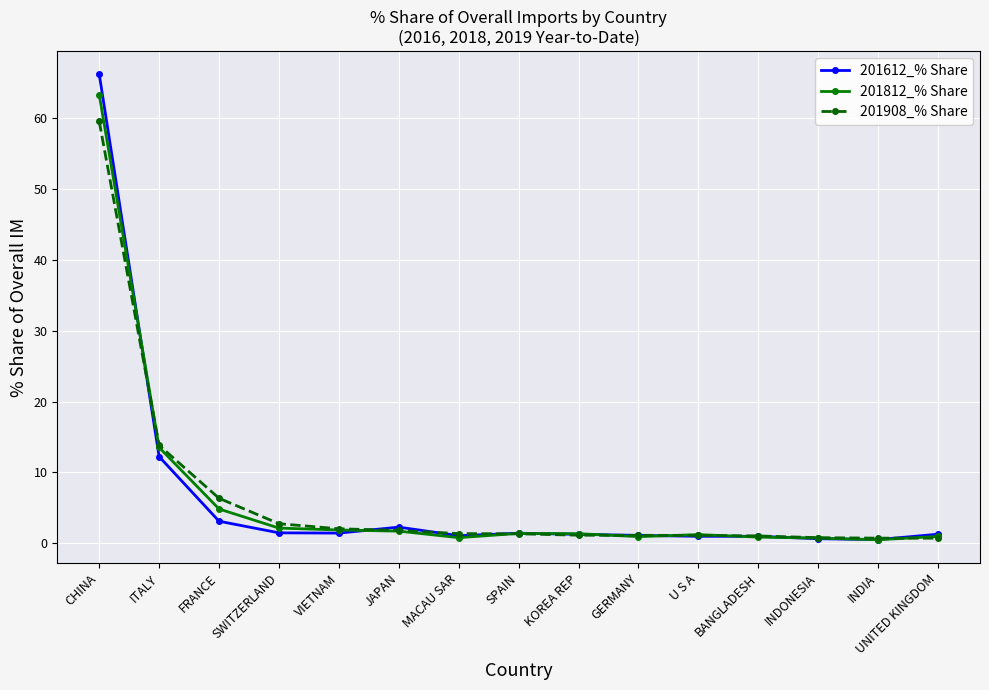

Count the number of data series in this chart.

3